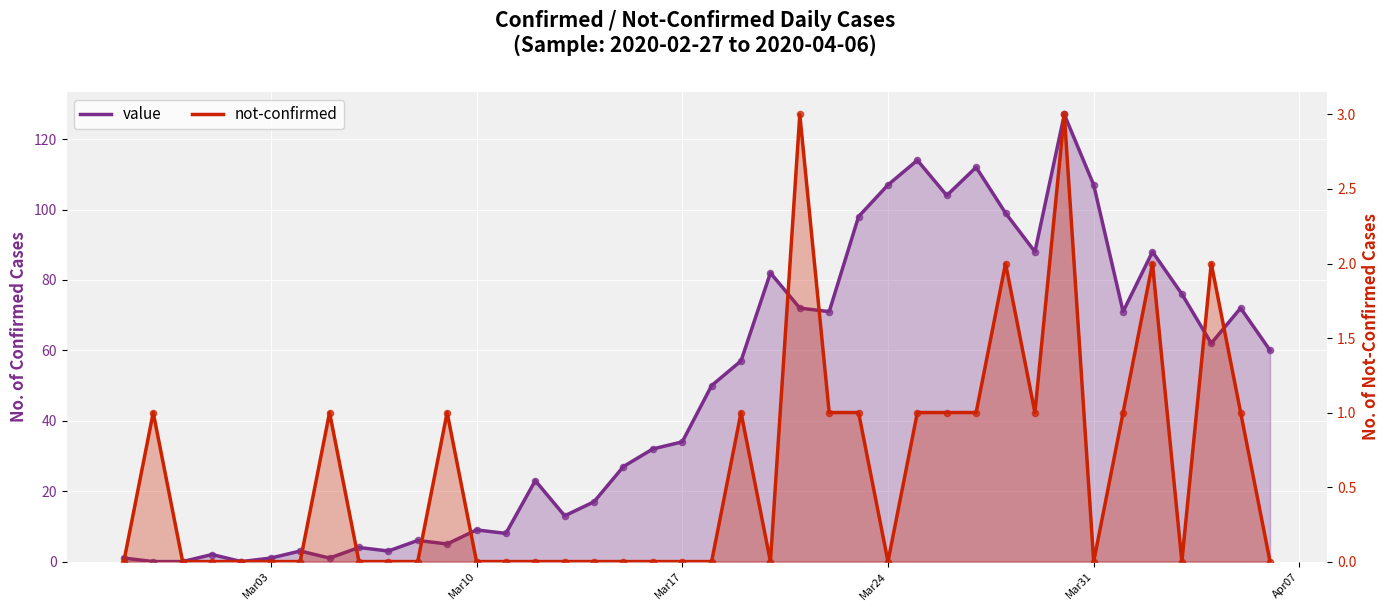

Which series has the largest Y range (max minus min)?

value